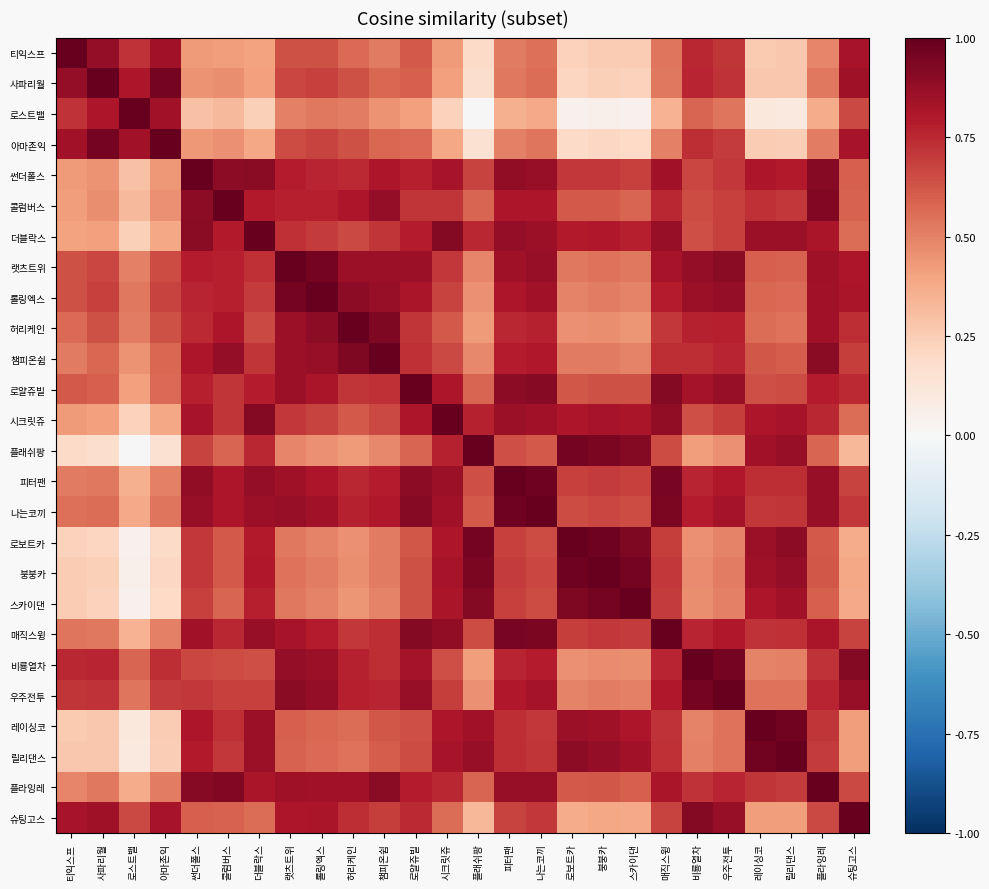

Between 랫츠트위 and 로얄쥬빌, which series saw the biggest shift?

랫츠트위